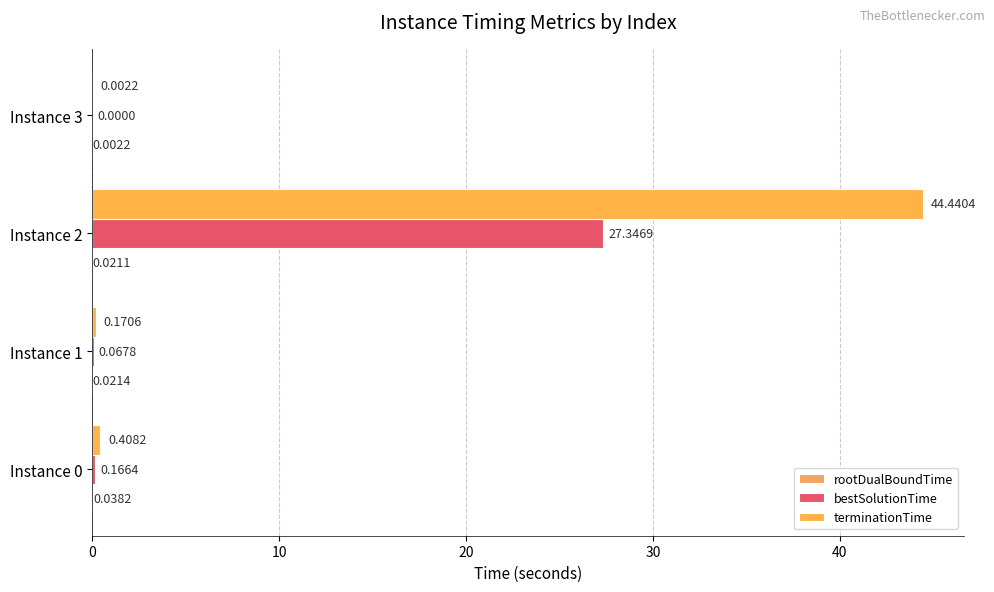

How many data points does each series have?

4